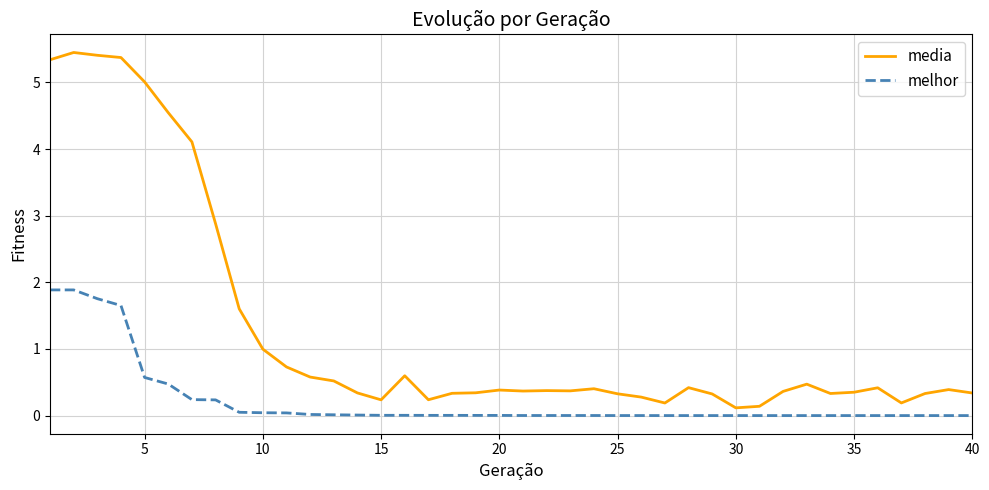

Rank the series by their average value, from lowest to highest.

melhor, media